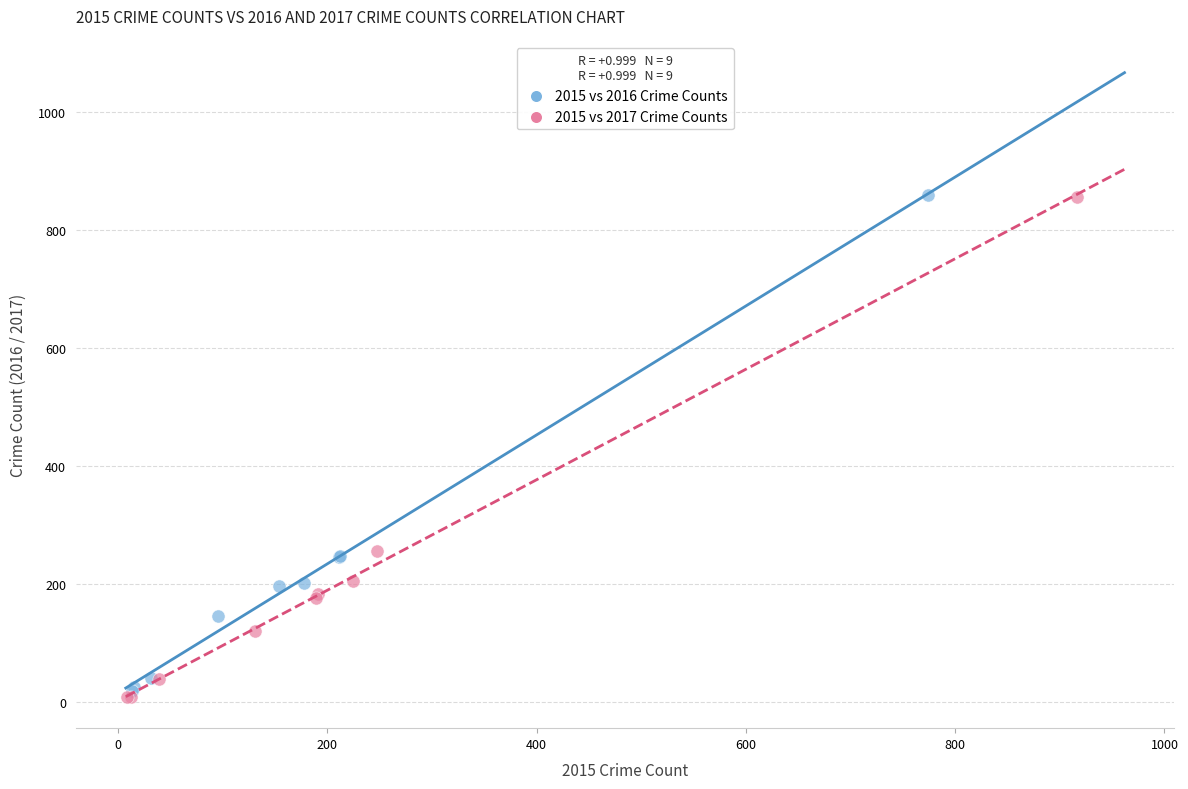

Which series has the widest spread of Y values?

2015 vs 2017 Crime Counts